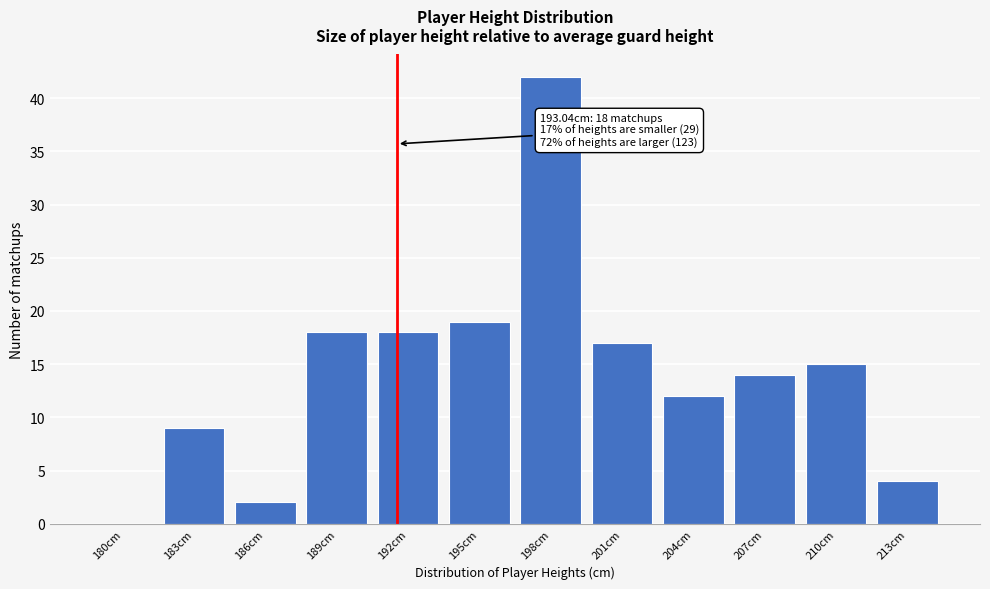

Reading left to right, what are all the values shown in this chart?

180cm=0	183cm=9	186cm=2	189cm=18	192cm=18	195cm=19	198cm=42	201cm=17	204cm=12	207cm=14	210cm=15	213cm=4